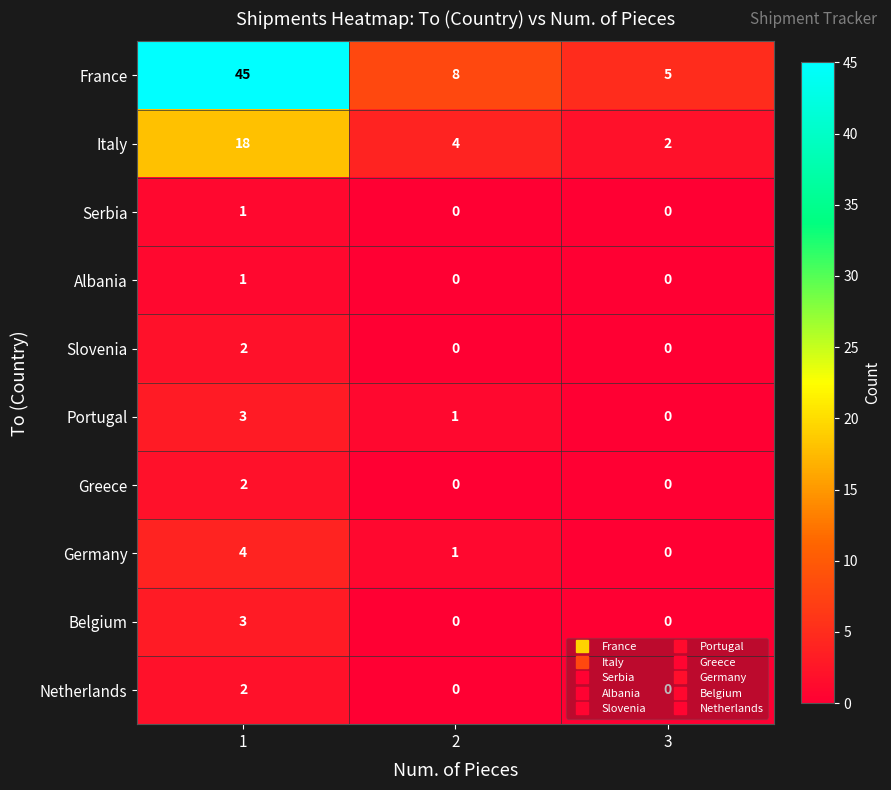

What is the total value across all series at 1?

81